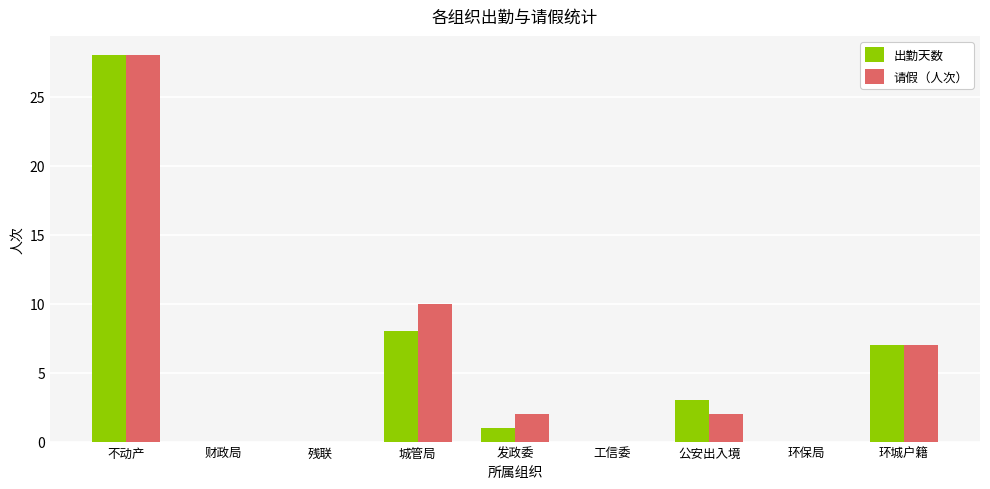

True or false: 请假（人次） has a value of 1 at 发政委.

False